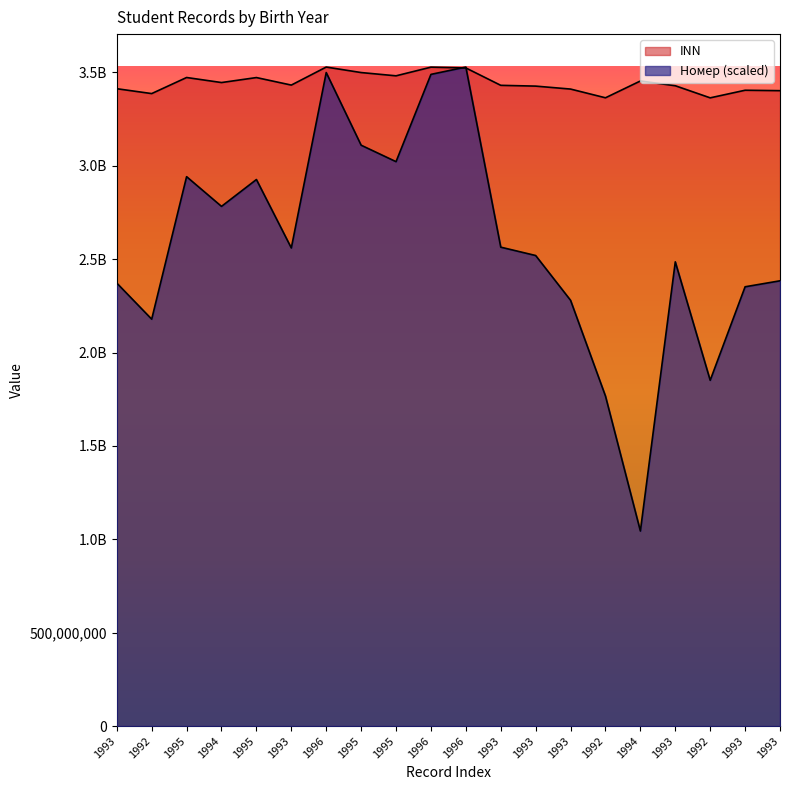

At which category is the sum across all series the highest?

1996